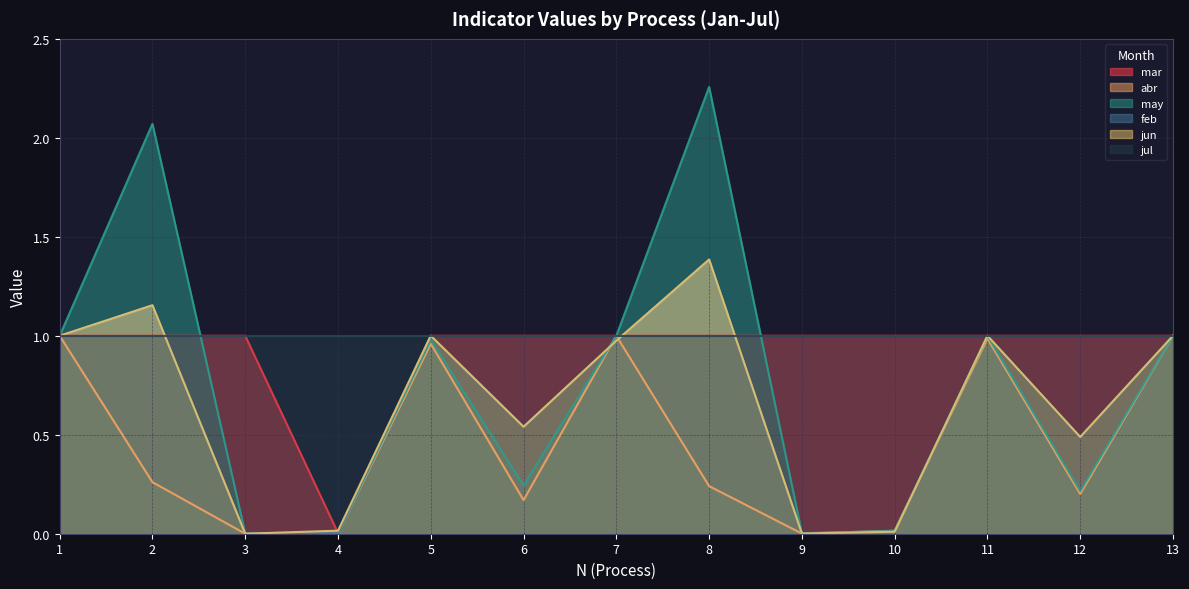

Which series has the largest total across all categories?

jul